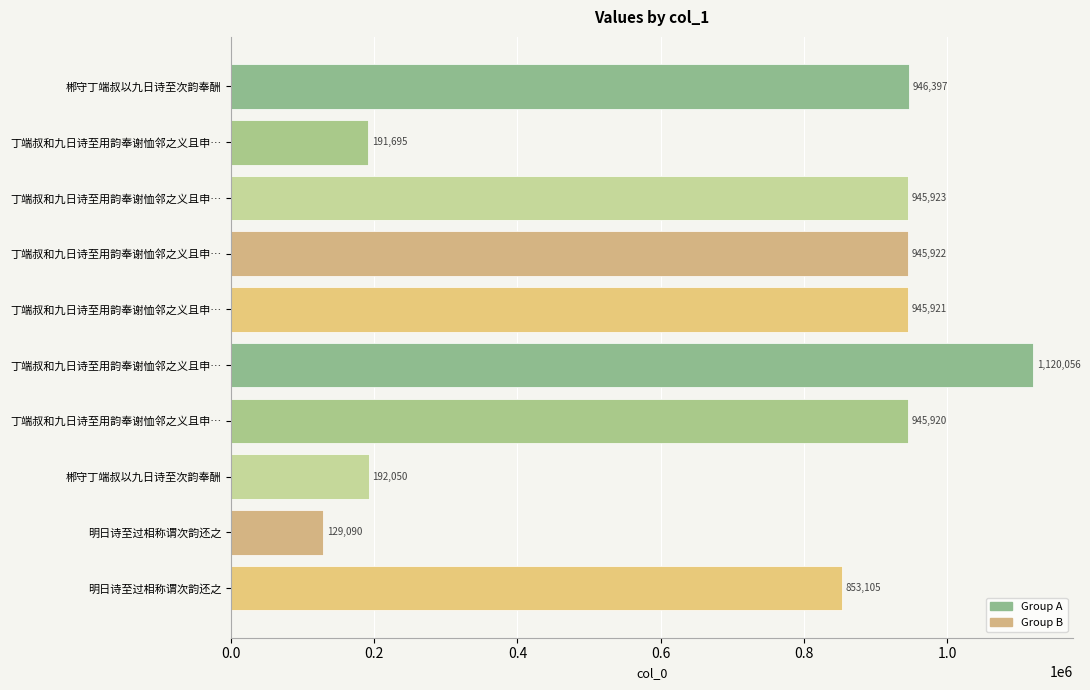

How many bars are there in total?

10